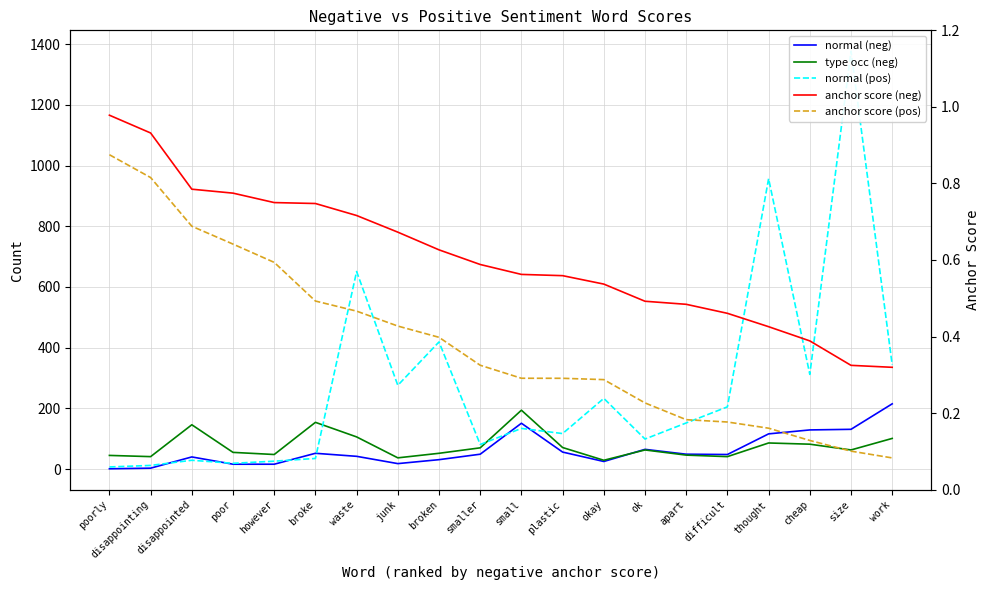

How many interior local valleys does the normal (pos) series have?

6